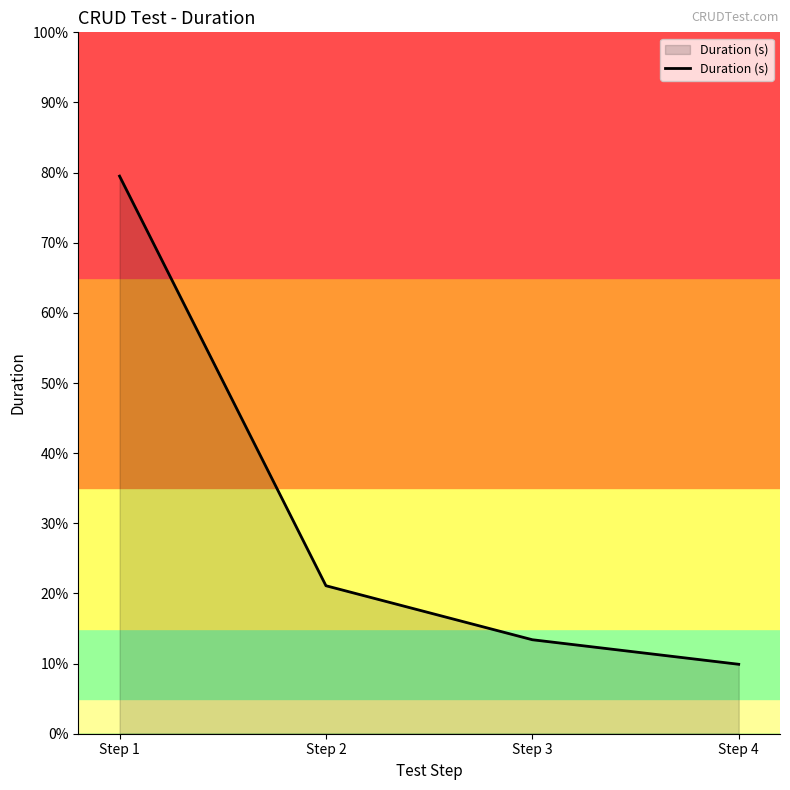

Which category has the highest value across all series?

Step 1